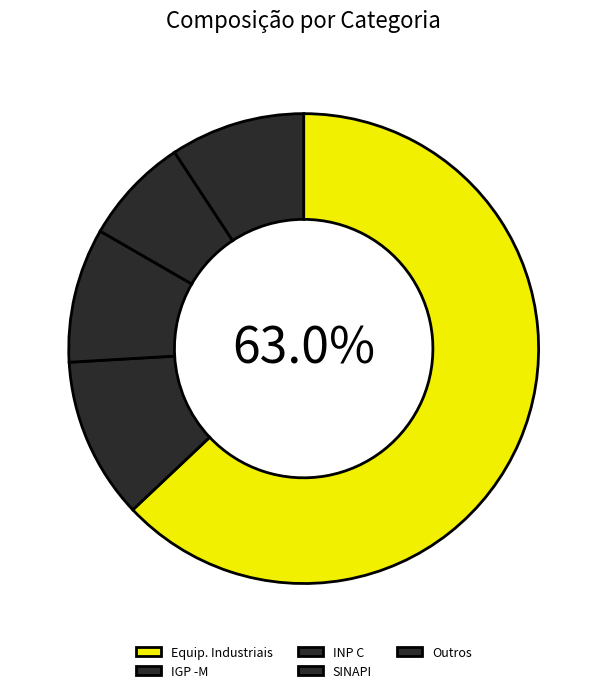

Is it true that IGP -M is 11% of the pie?

True